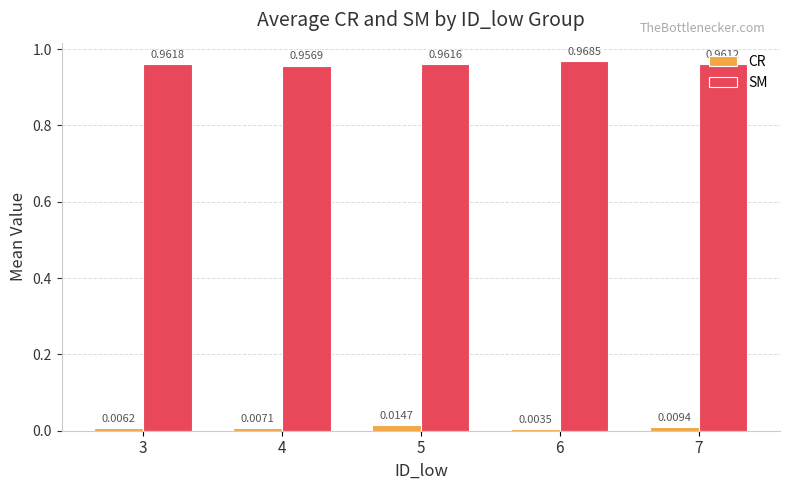

At how many categories does at least one series exceed 0?

5